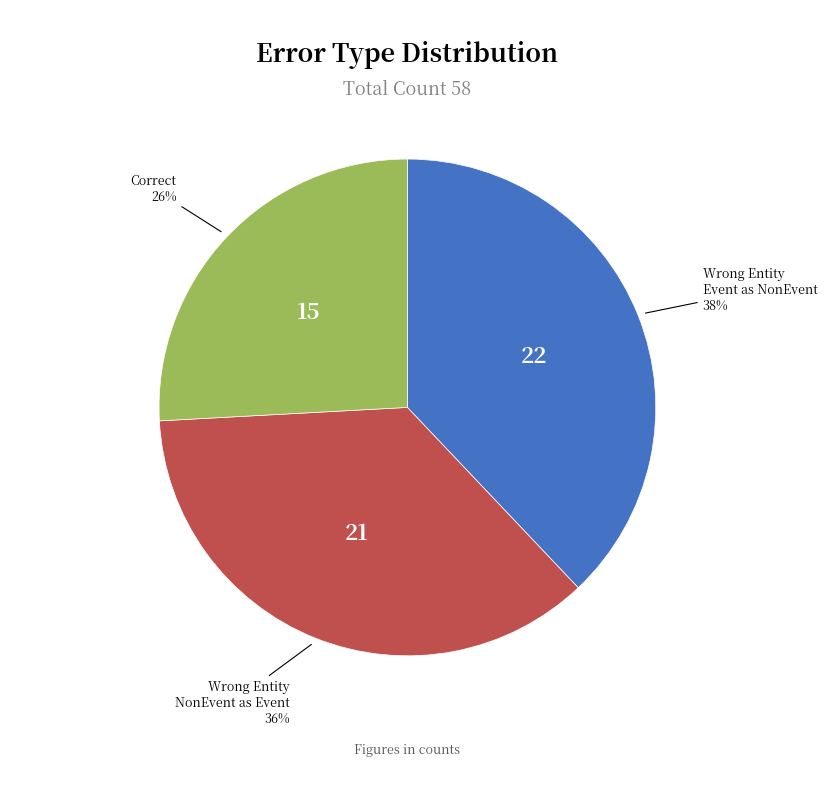

Which slice is the smallest?

Correct